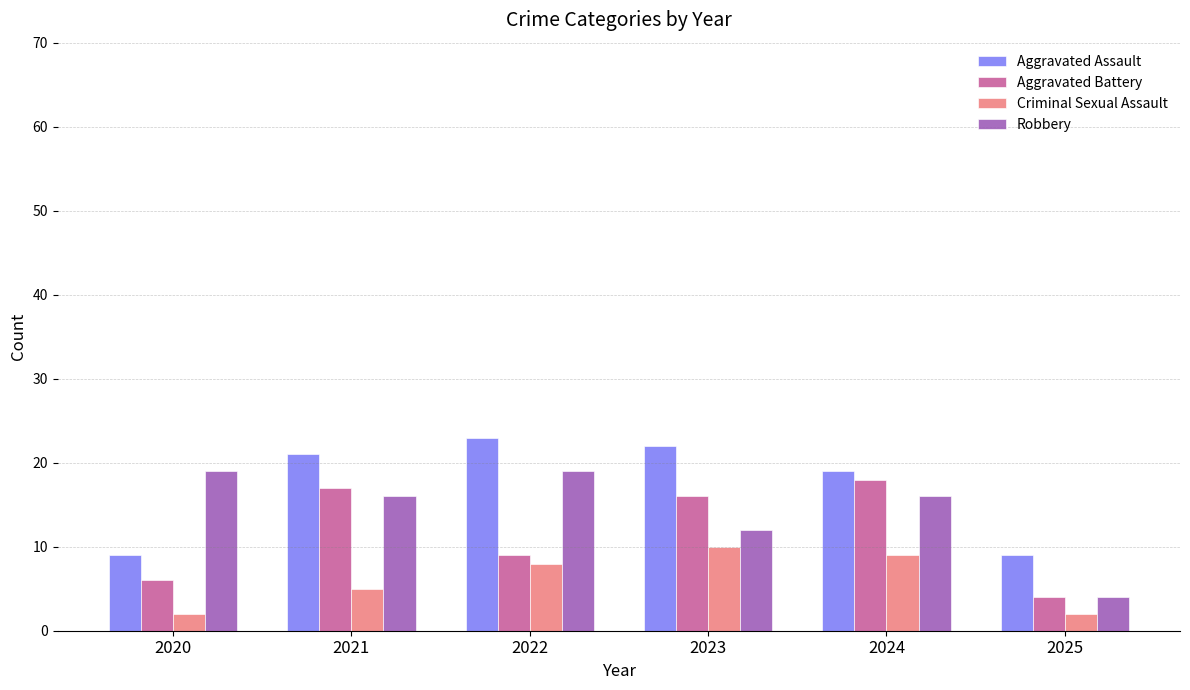

Rank the series by their maximum value, from highest to lowest.

Aggravated Assault, Robbery, Aggravated Battery, Criminal Sexual Assault